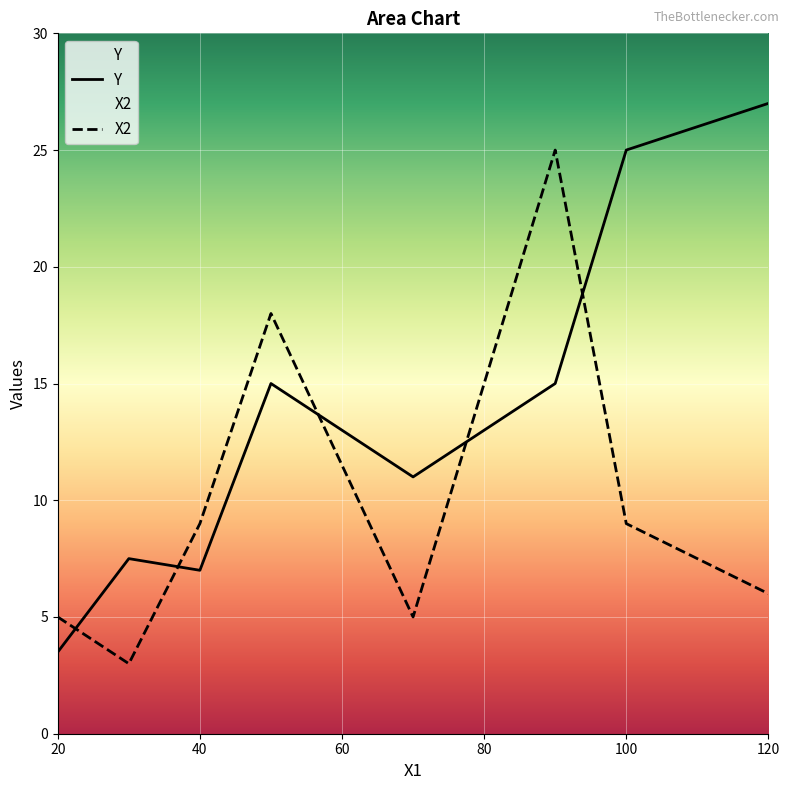

What is the difference between the highest and lowest values at 90?

10.0